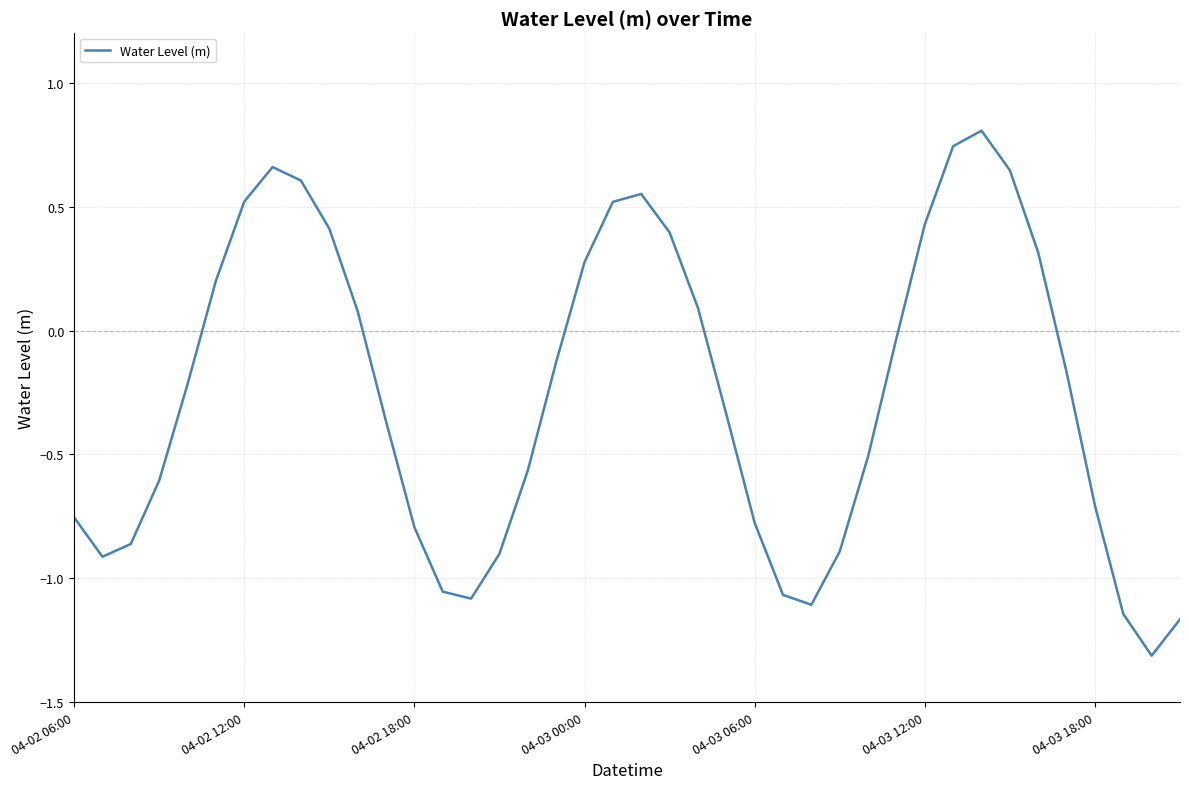

What is the difference between the maximum and minimum values?

2.1